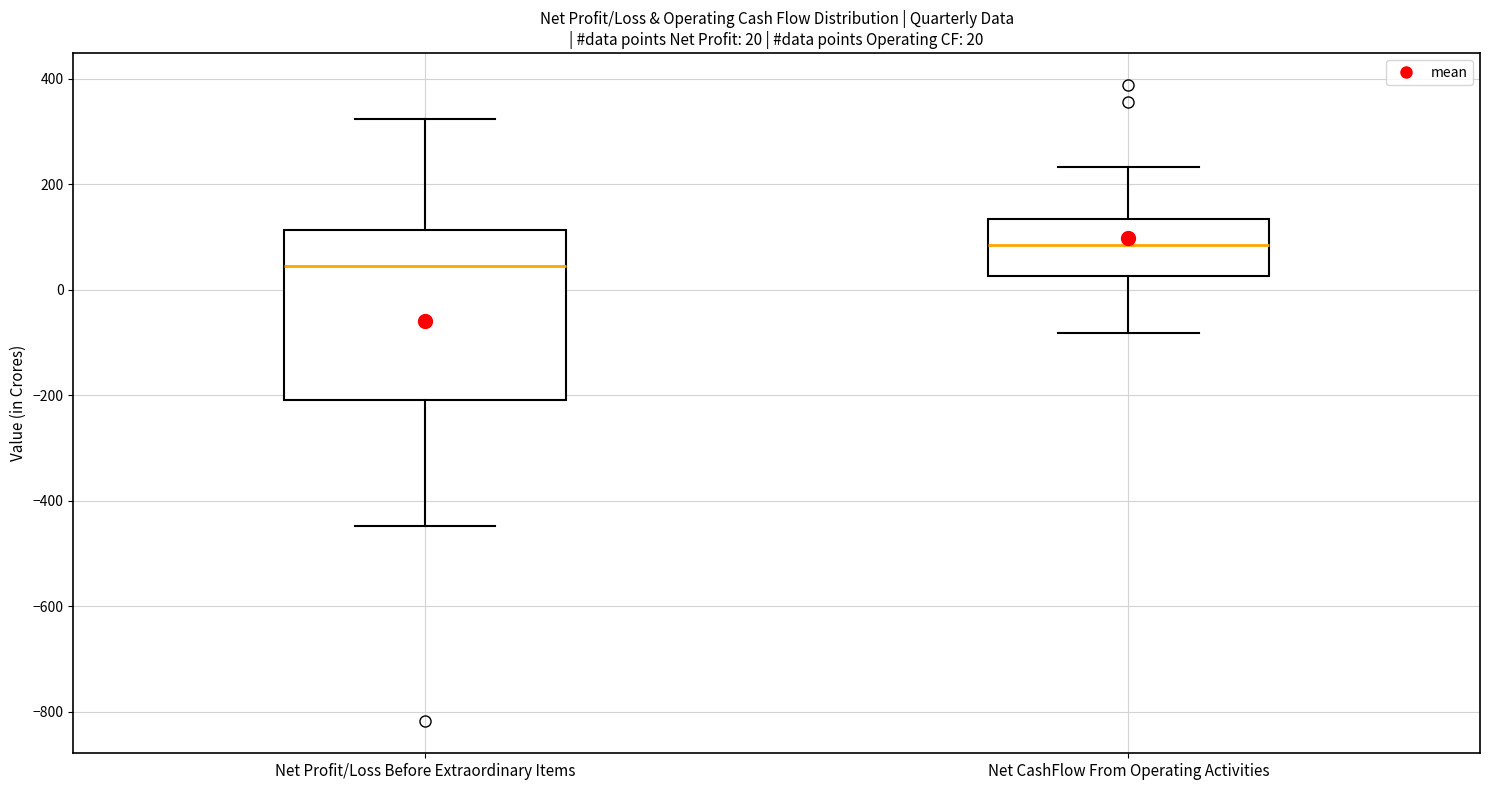

Comparing the boxes themselves (not the whiskers), which one is the tallest?

Net Profit/Loss Before Extraordinary Items